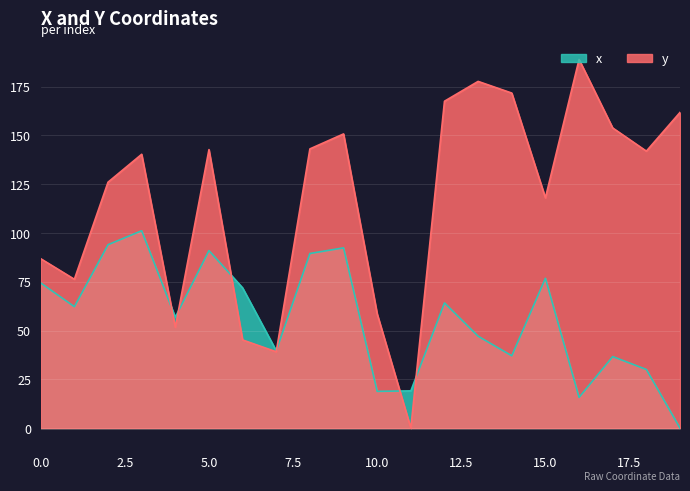

Which category has the highest value in the y series?

16